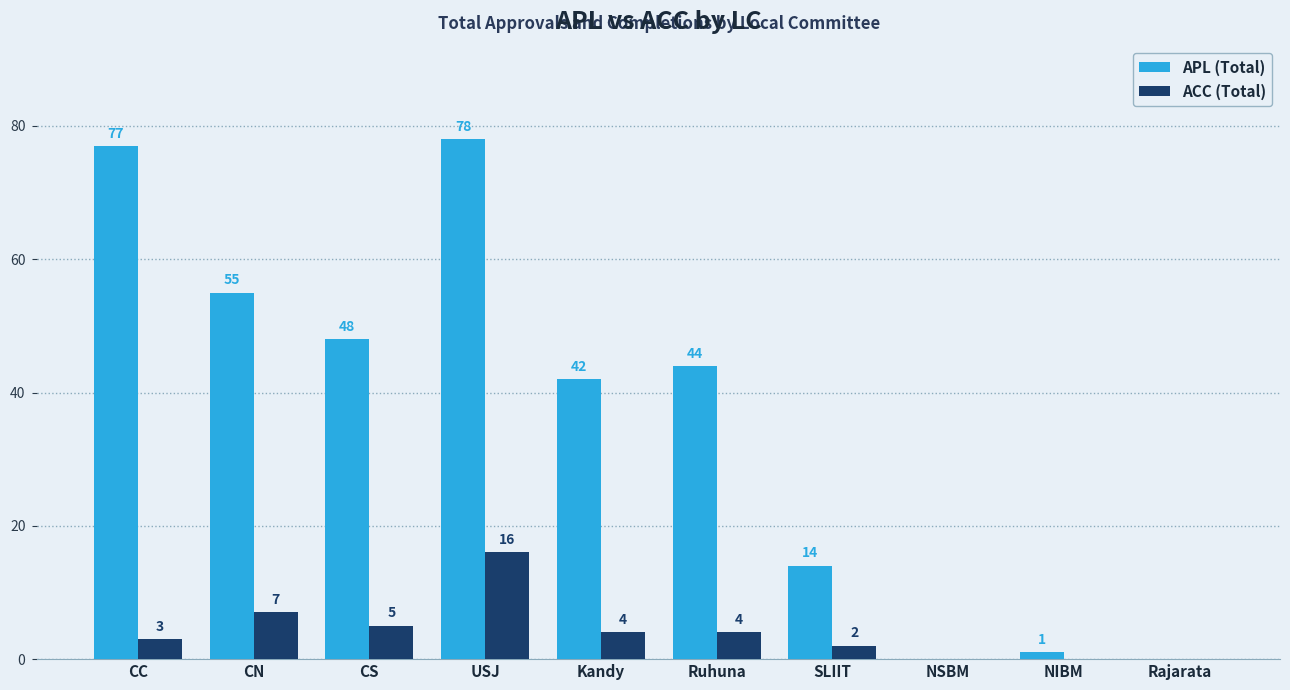

Are the bars grouped side by side (vs. stacked)?

Yes